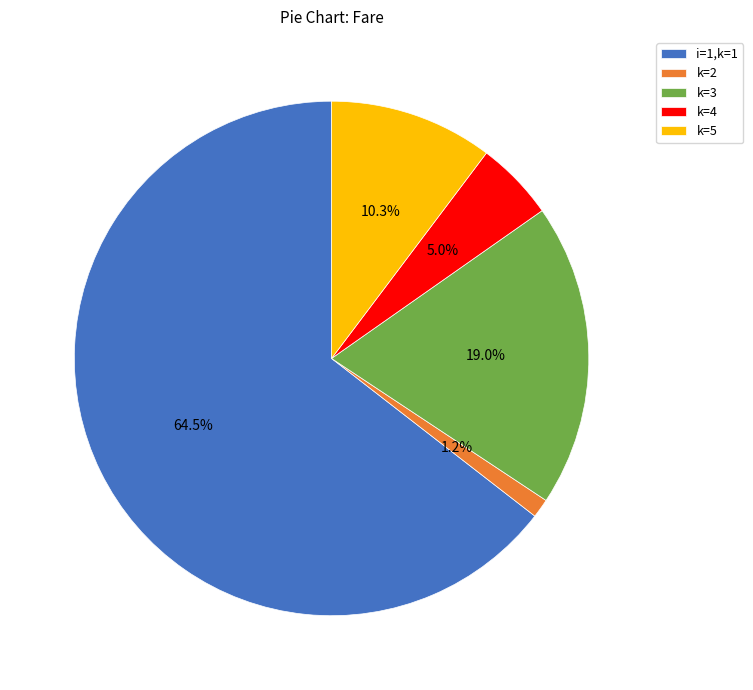

Is there any slice that represents more than half of the pie?

Yes